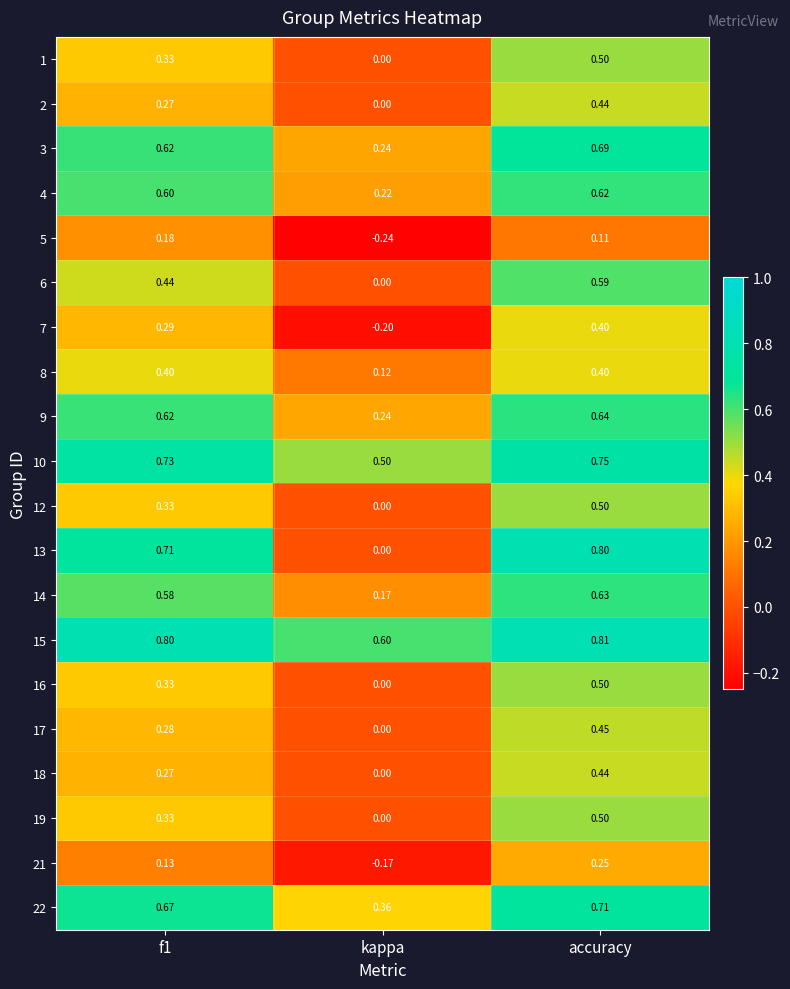

At which label is 13 closest to 0?

kappa